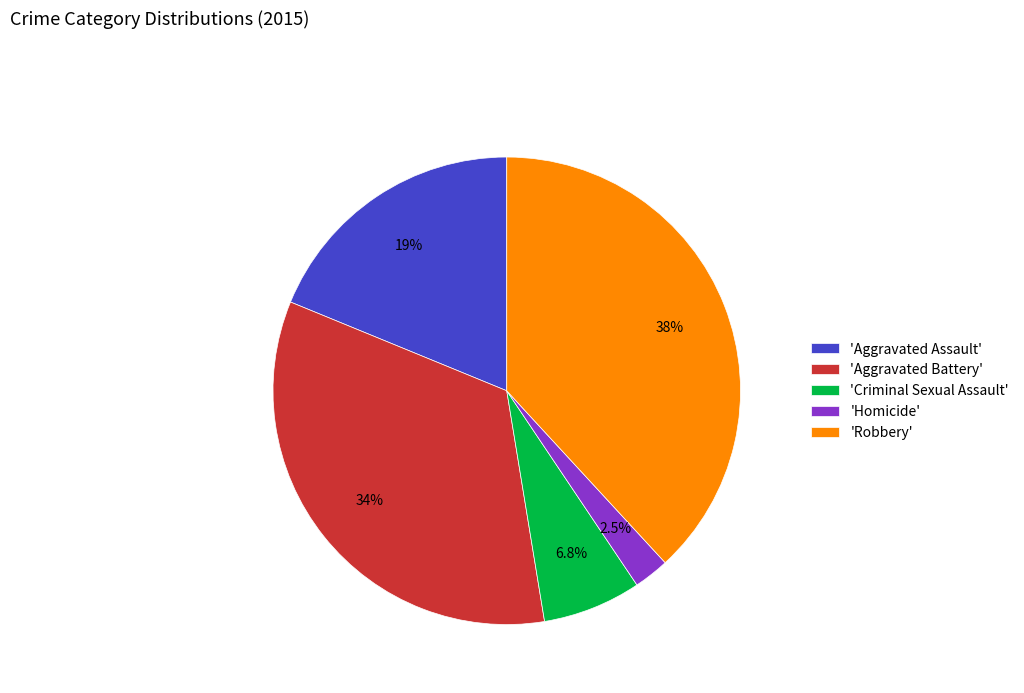

How many slices are in this pie chart?

5